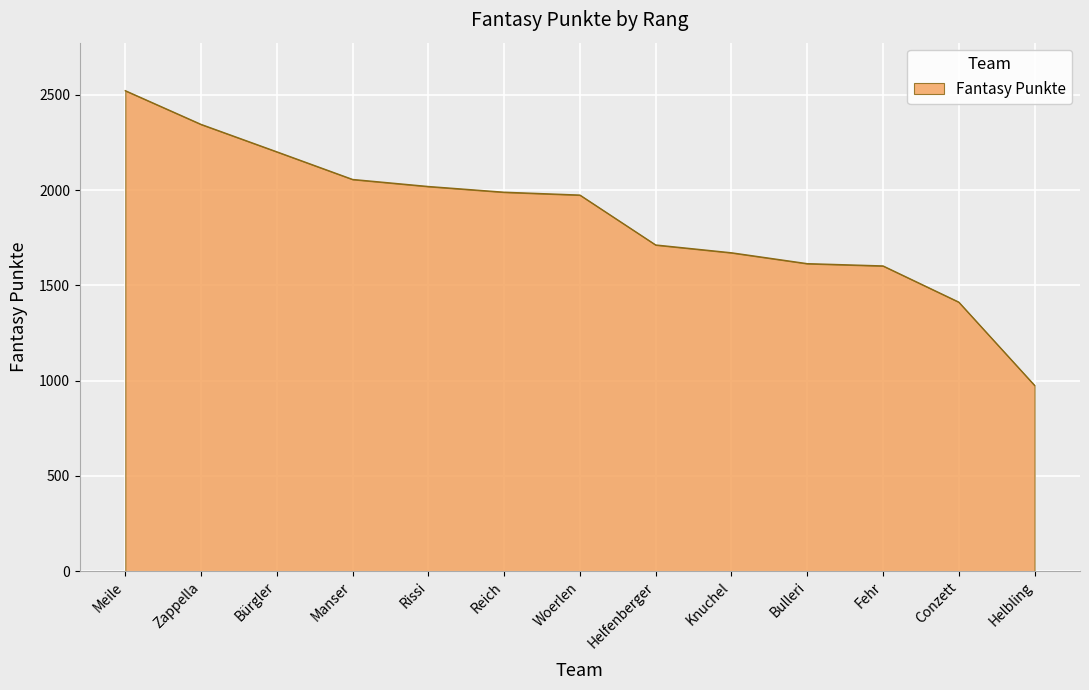

What is the change in value from Manser to Conzett?

-644